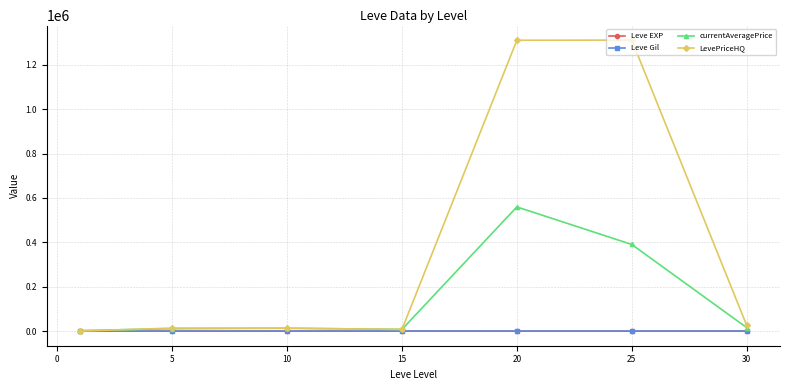

What is the difference between the second highest and minimum values in the Leve EXP series?

28.7